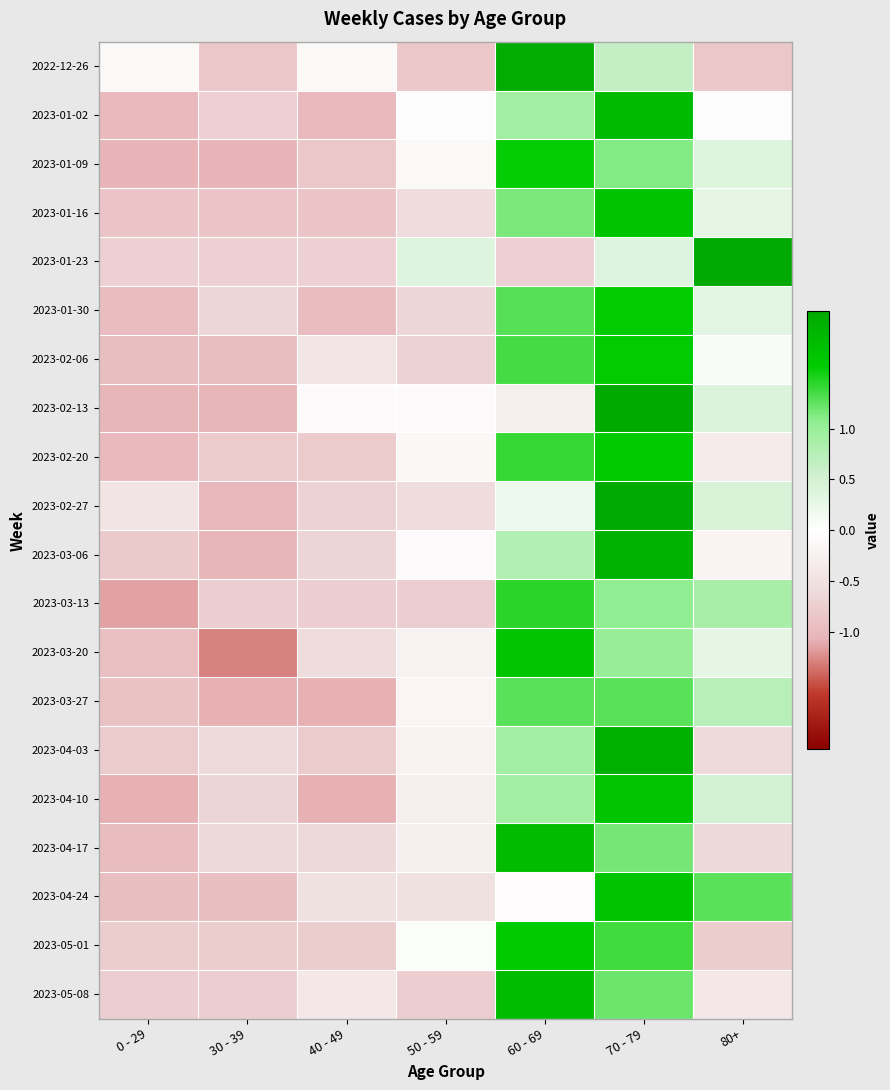

How many categories are shown in the chart?

7